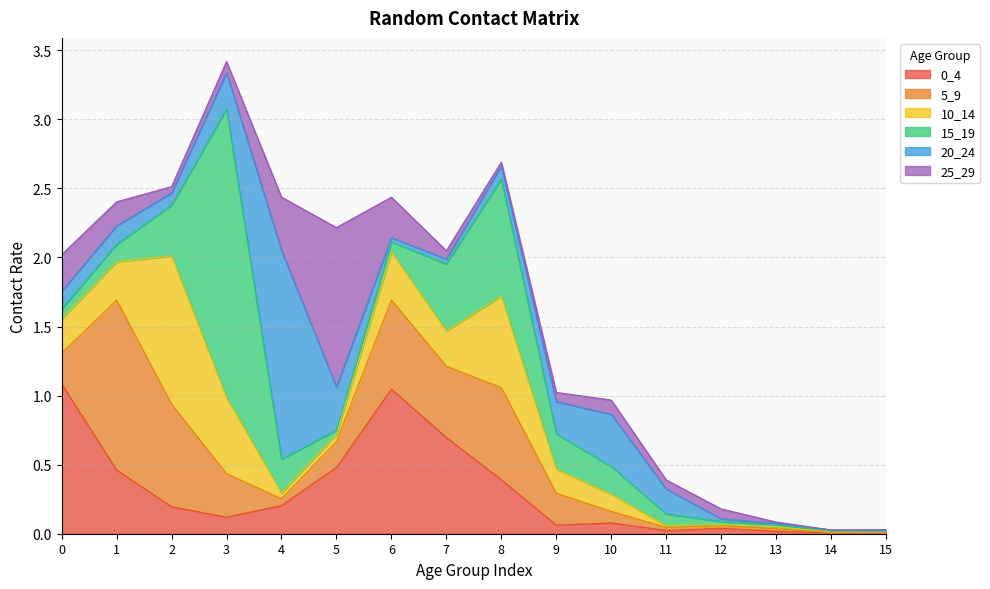

Which series changed the most between 4 and 15?

20_24